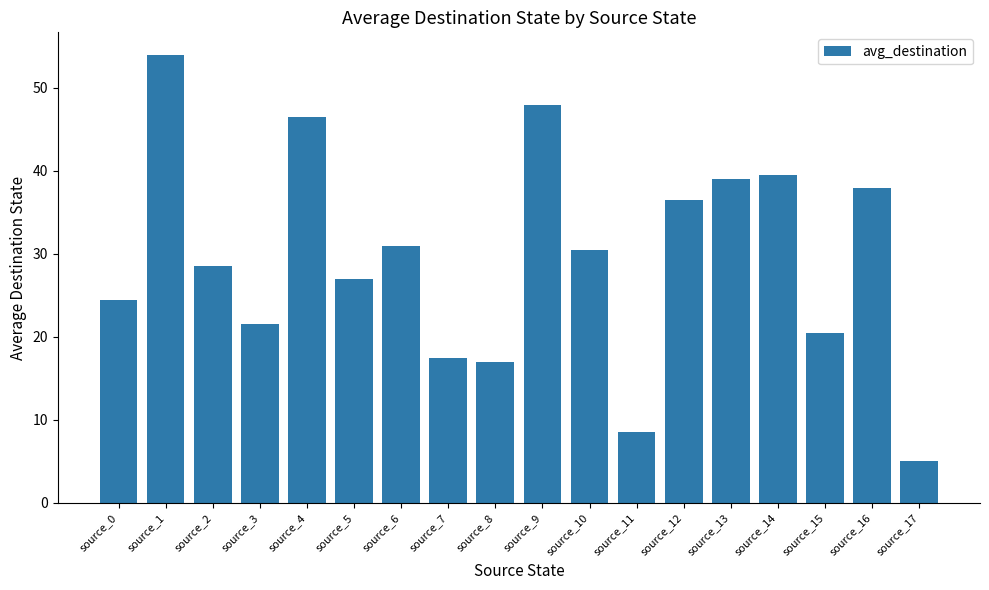

Reading left to right, extract all data points from this chart.

source_0=24.5	source_1=54.0	source_2=28.5	source_3=21.5	source_4=46.5	source_5=27.0	source_6=31.0	source_7=17.5	source_8=17.0	source_9=48.0	source_10=30.5	source_11=8.5	source_12=36.5	source_13=39.0	source_14=39.5	source_15=20.5	source_16=38.0	source_17=5.0